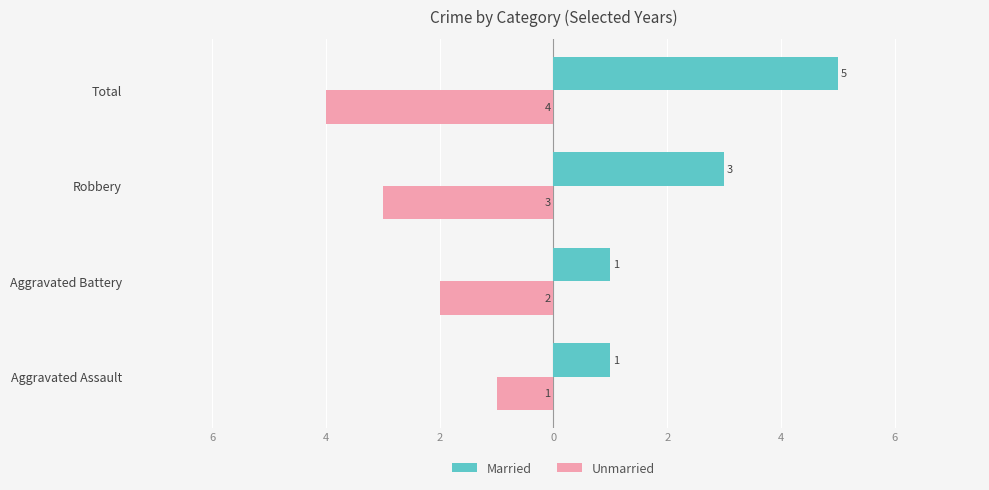

What are all the series names shown in the legend?

Married, Unmarried